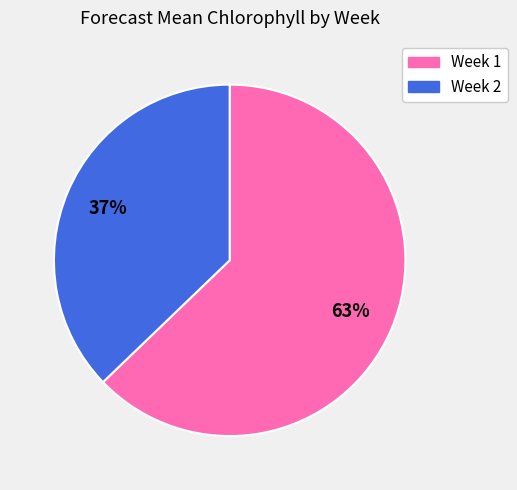

What is the smallest slice in the pie chart?

Week 2